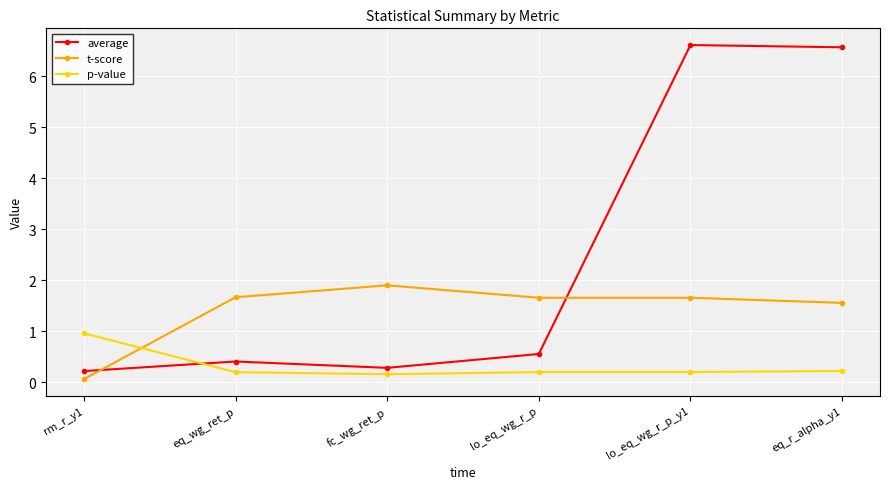

What is the total value across all series at eq_wg_ret_p?

2.3